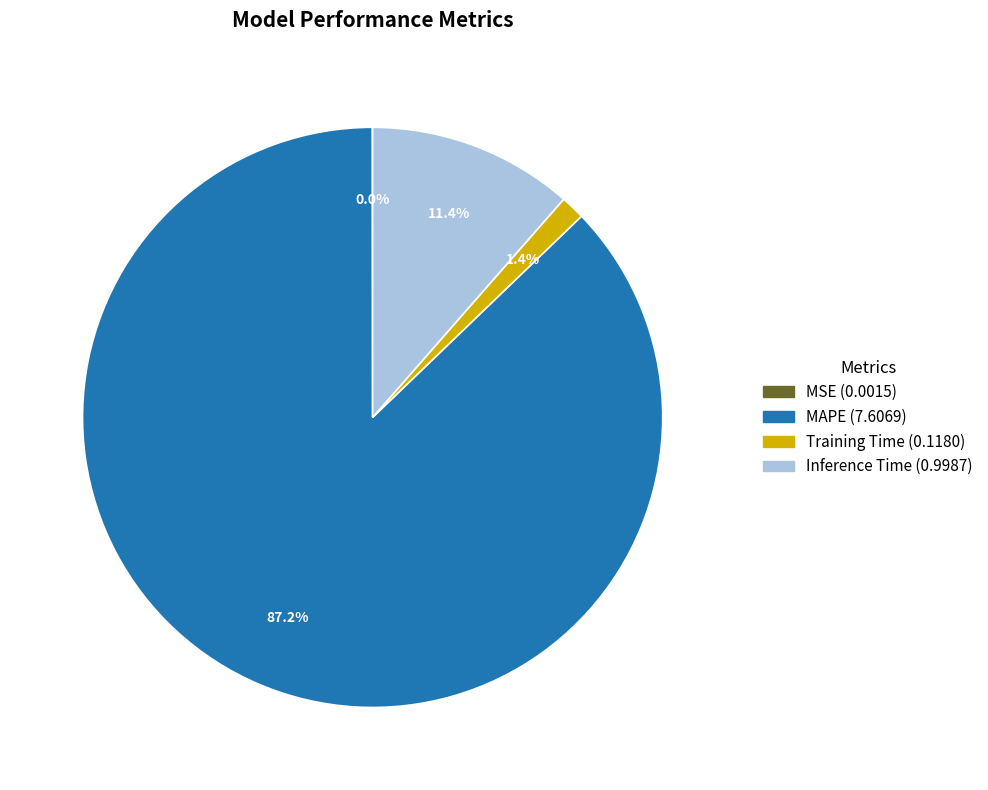

Is Training Time the majority of the pie?

No